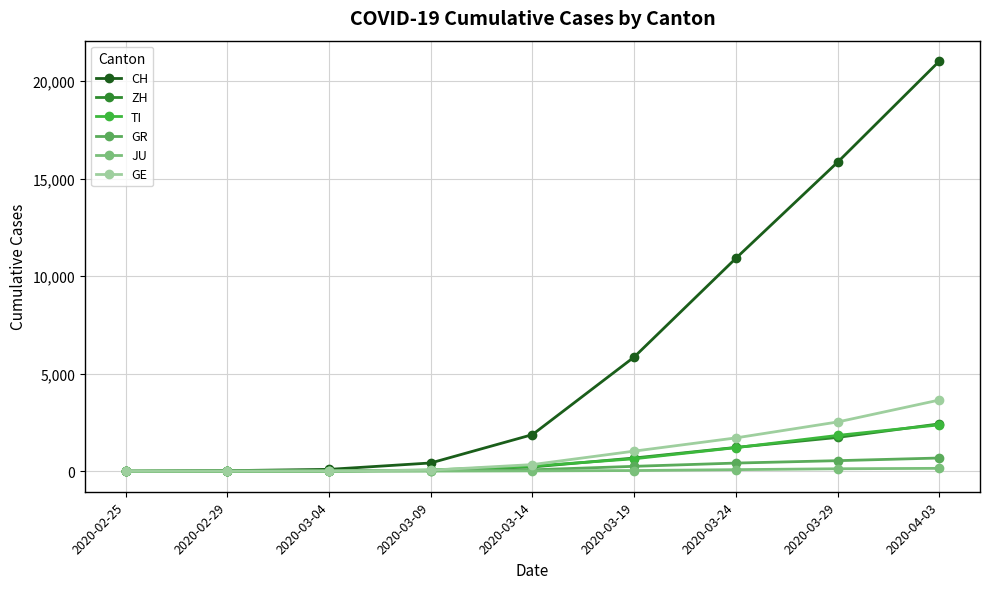

How many lines are shown in the chart?

6